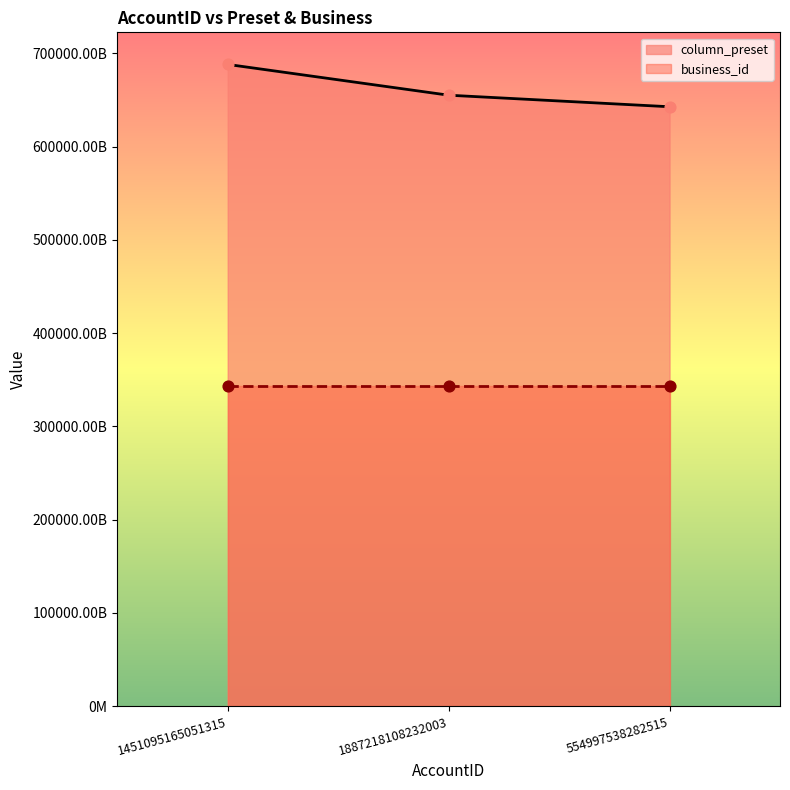

What is the change in value from 1887218108232003 to 554997538282515?

-12383922094941